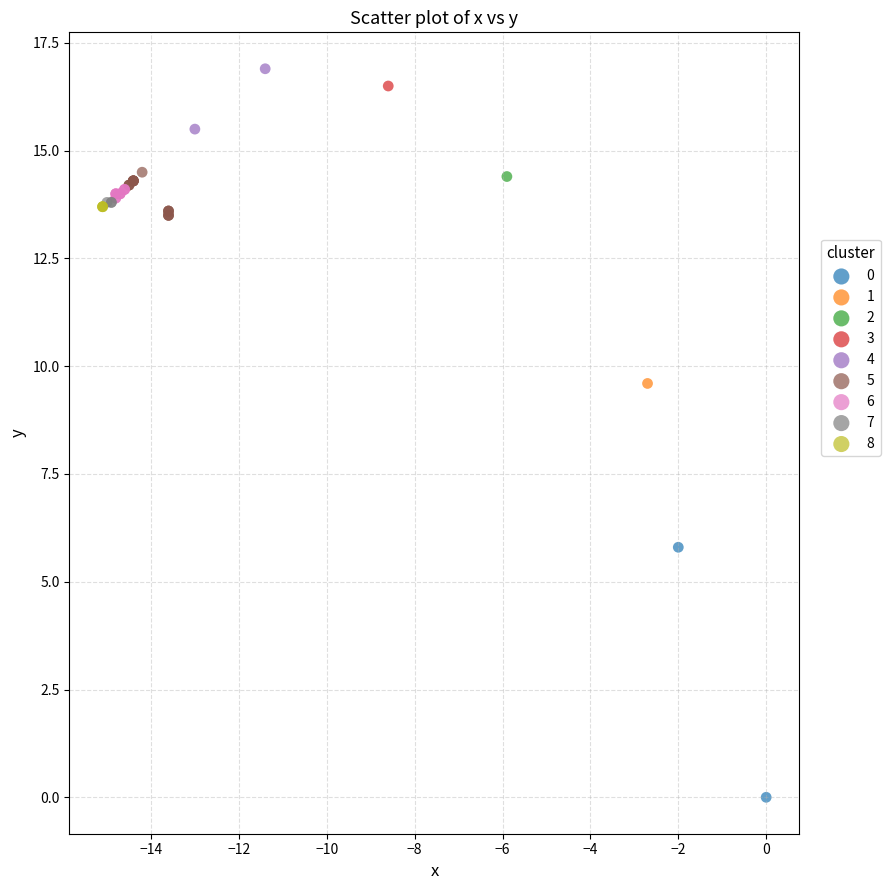

Which series reaches the maximum Y coordinate?

4